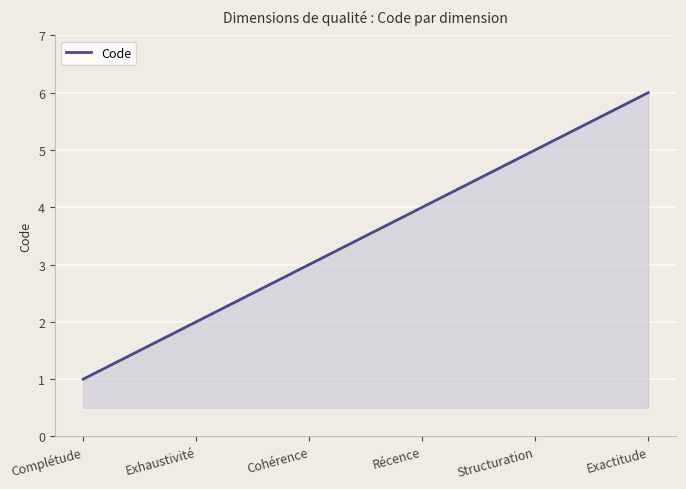

At which label is the value closest to 3?

Cohérence